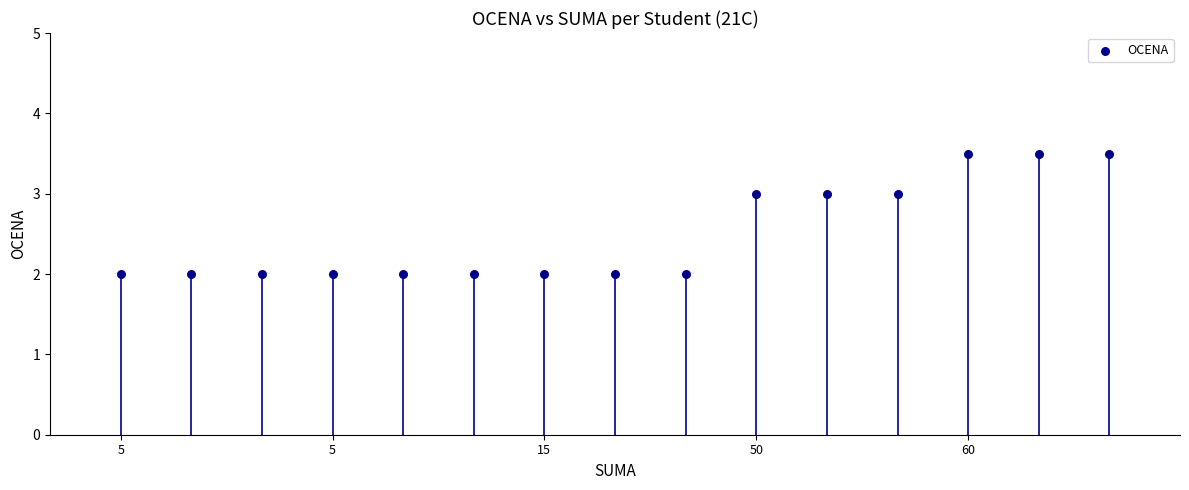

What is the range of Y values (max minus min)?

1.5